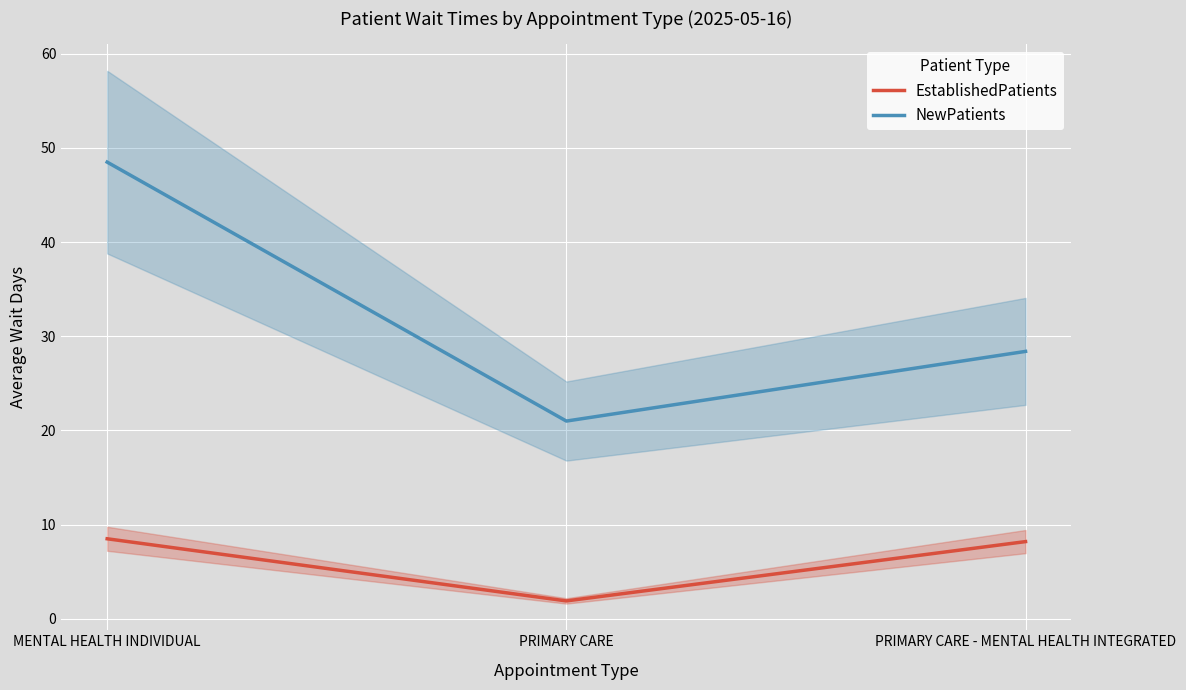

At which category is the sum across all series the highest?

MENTAL HEALTH INDIVIDUAL